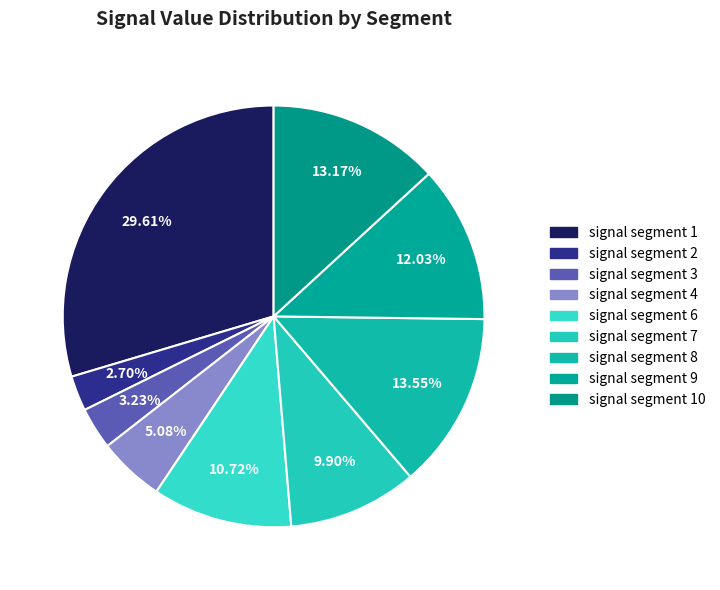

How much of the chart is everything except signal segment 7?

90.1%